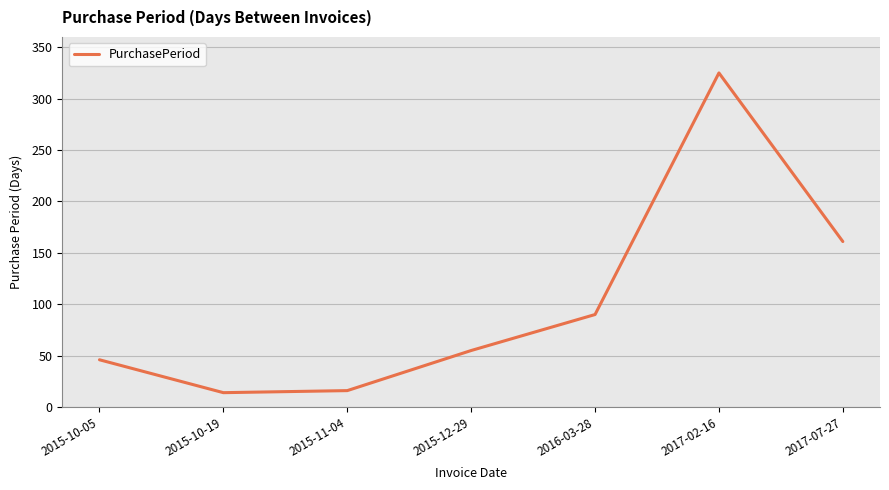

What is the difference between the values at 2015-10-05 and 2017-07-27?

115